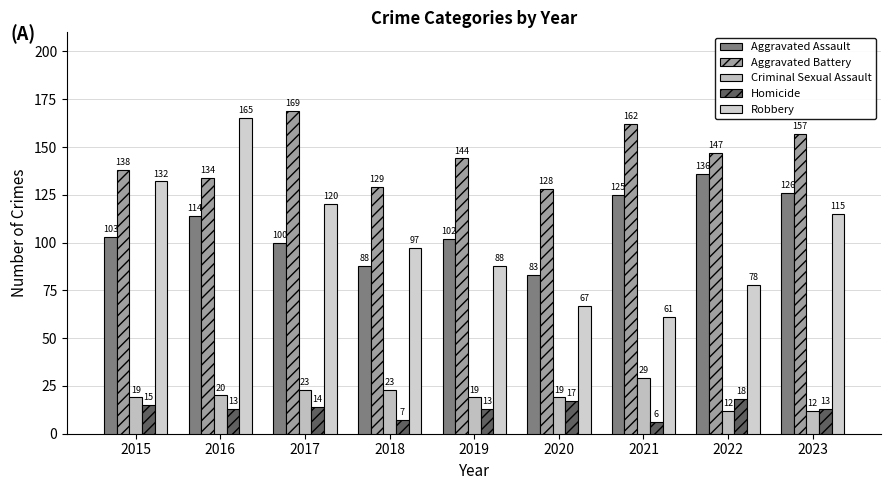

Reading left to right, transcribe all the data shown in this chart.

Aggravated Assault: 103	114	100	88	102	83	125	136	126
Aggravated Battery: 138	134	169	129	144	128	162	147	157
Criminal Sexual Assault: 19	20	23	23	19	19	29	12	12
Homicide: 15	13	14	7	13	17	6	18	13
Robbery: 132	165	120	97	88	67	61	78	115